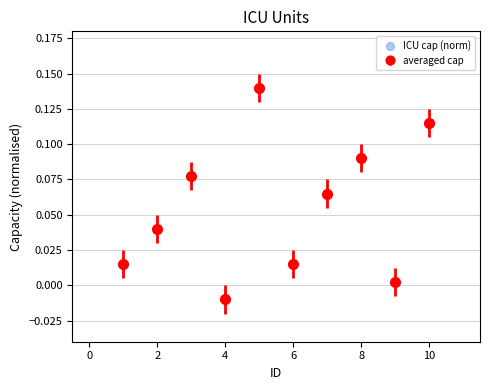

What is the sum of all values?

0.6